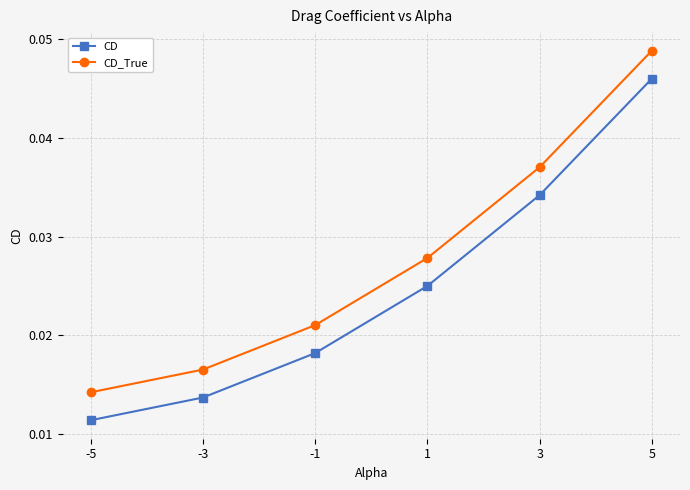

At how many categories does at least one series exceed 0?

6